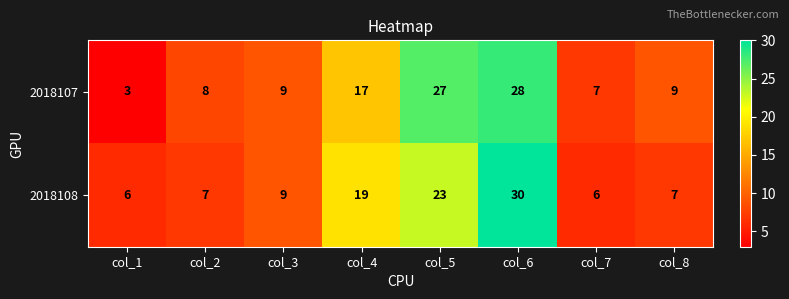

Which series has the largest total across all categories?

2018107